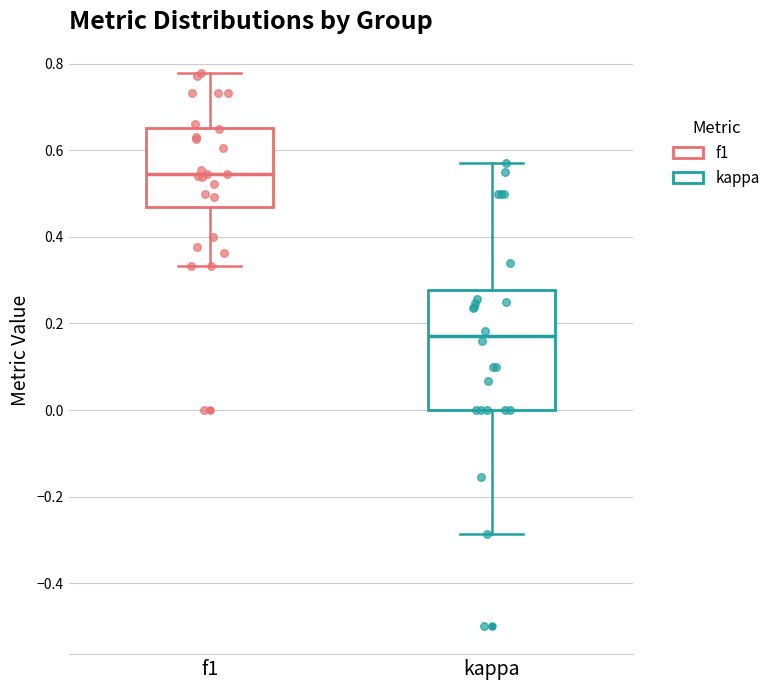

Which box has the highest median line?

f1